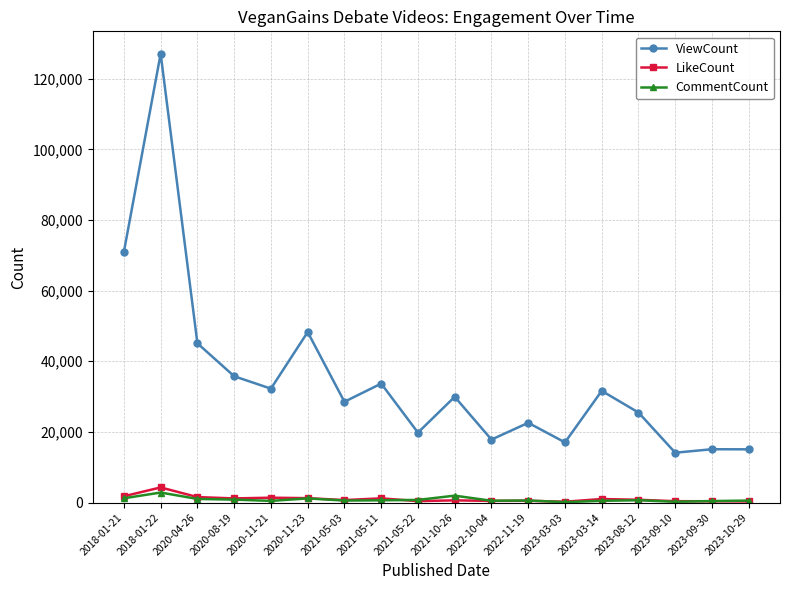

True or false: CommentCount has a value of 113 at 2023-03-03.

True